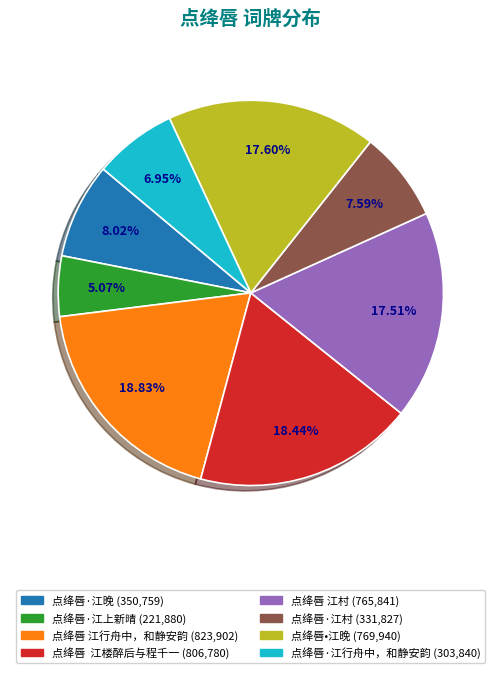

What is the smallest slice in the pie chart?

点绛唇·江上新晴